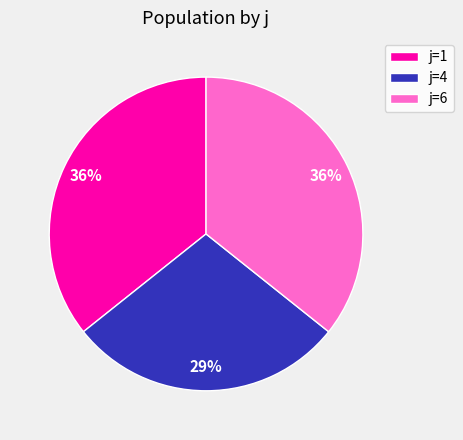

To the nearest percent, what is the combined percentage of j=6 and j=1?

71%